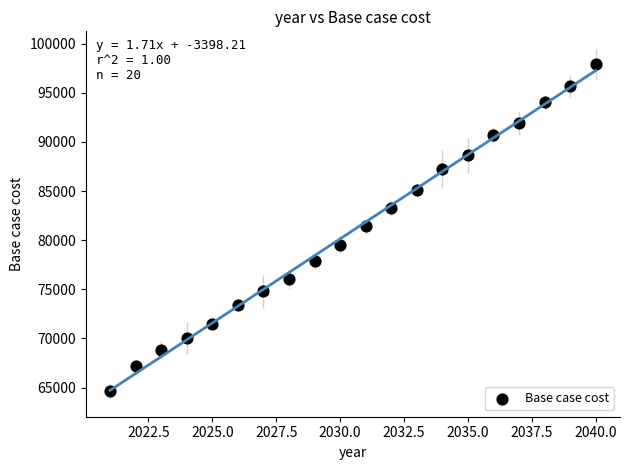

What is the range of X values (max minus min)?

19.0